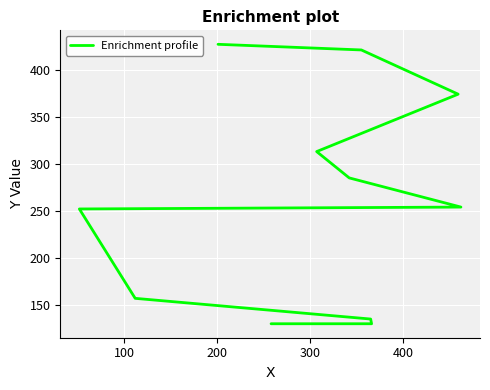

What is the sum of all values?

2878